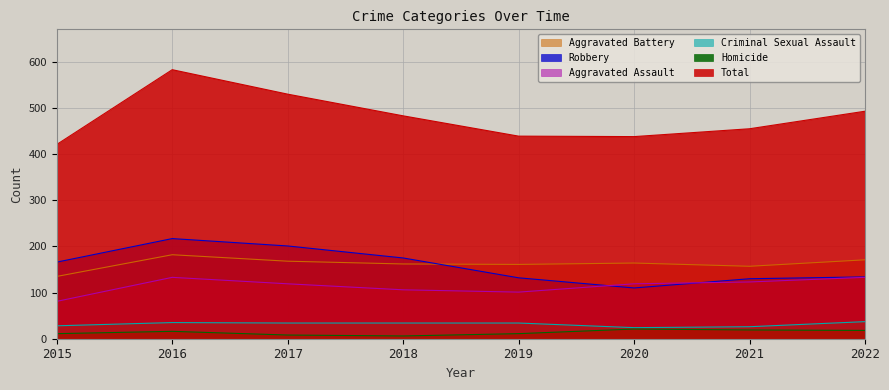

Between 2017 and 2019, which series saw the biggest shift?

Total